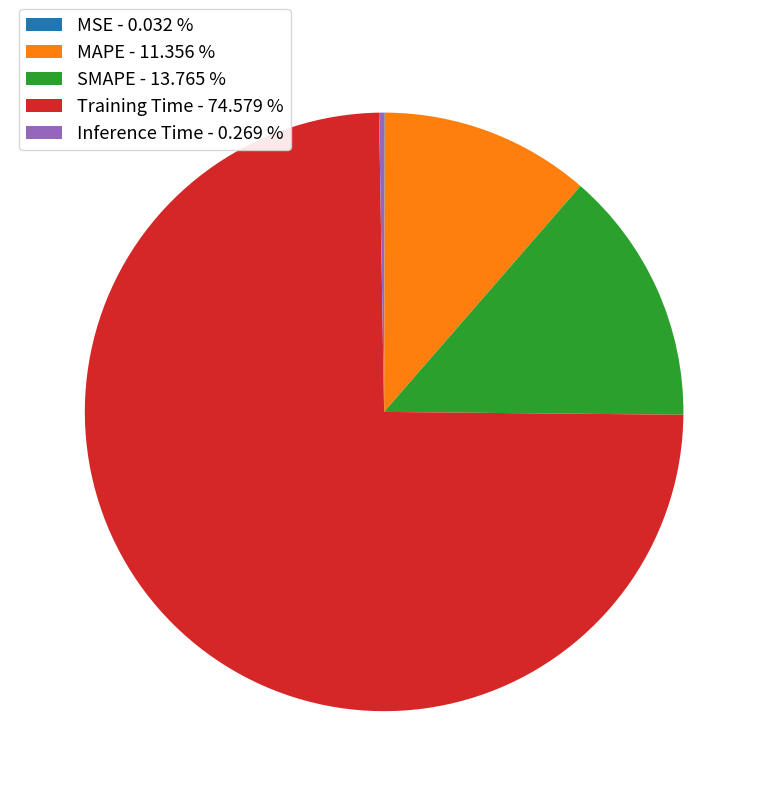

The SMAPE slice represents 20% of the pie. True or false?

False